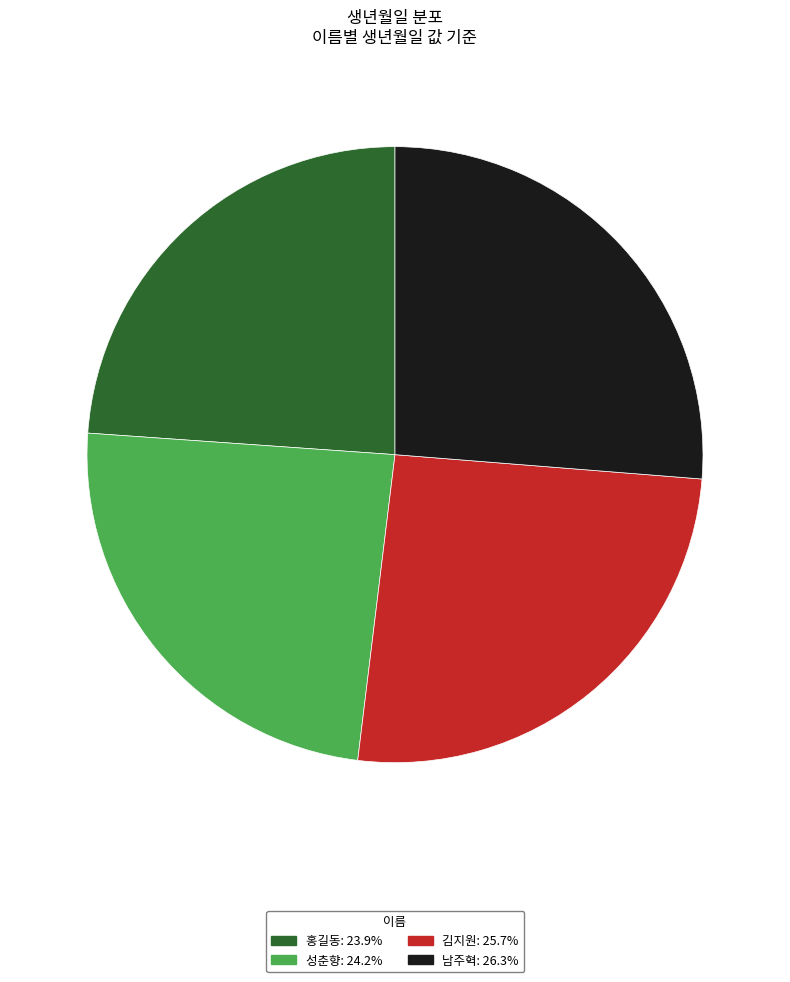

How many slices are in this pie chart?

4